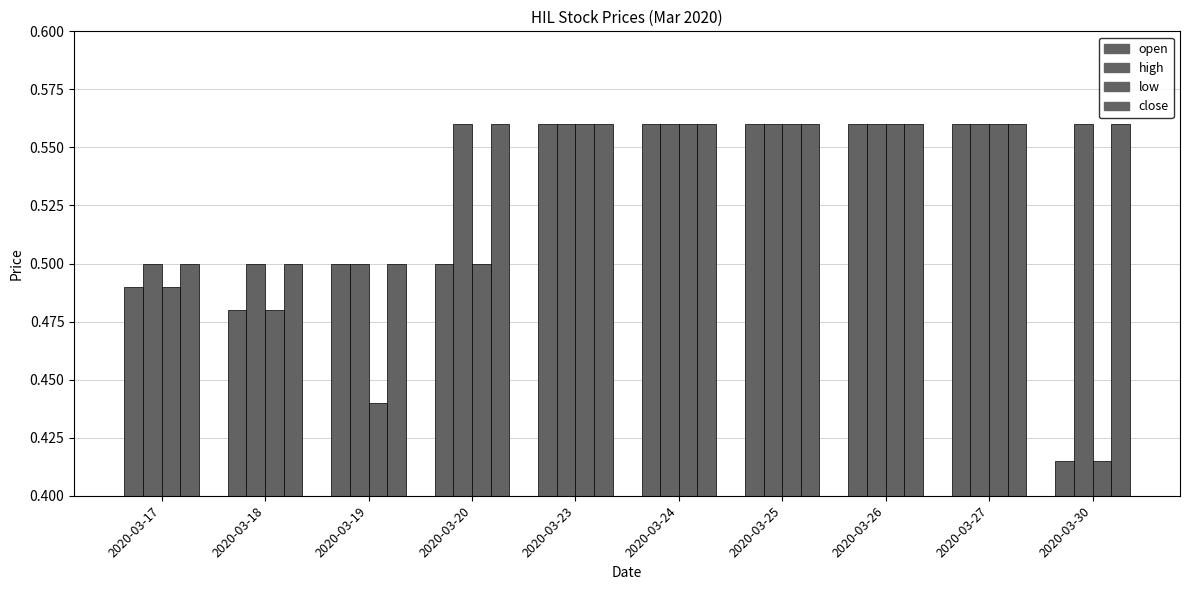

Is the value of close at 2020-03-17 greater than the value of low at 2020-03-26?

No